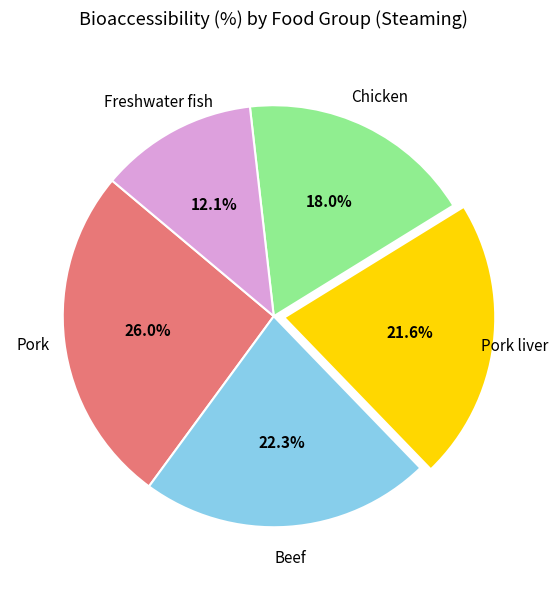

Is there any slice that represents more than half of the pie?

No